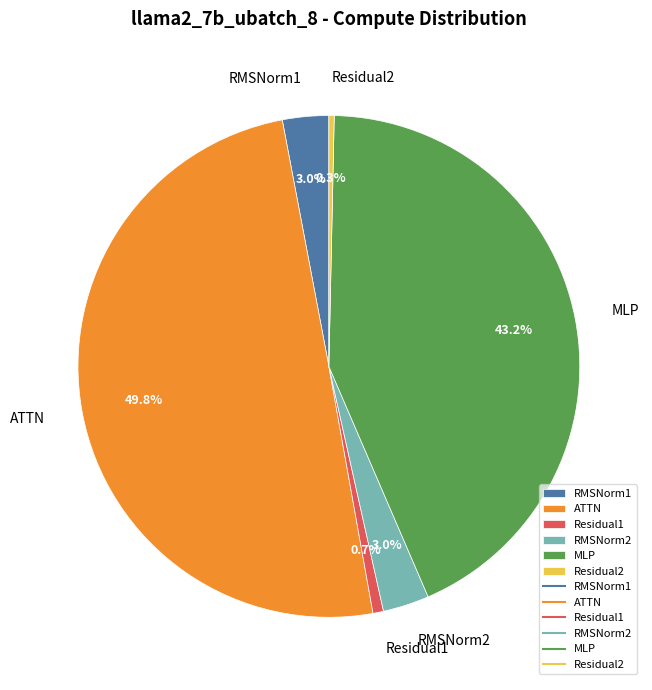

Between RMSNorm2 and Residual2, which is larger?

RMSNorm2